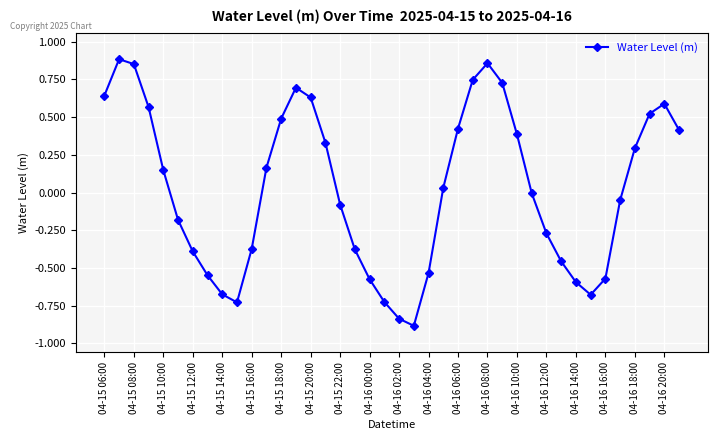

What is the difference between the maximum and minimum values?

1.8